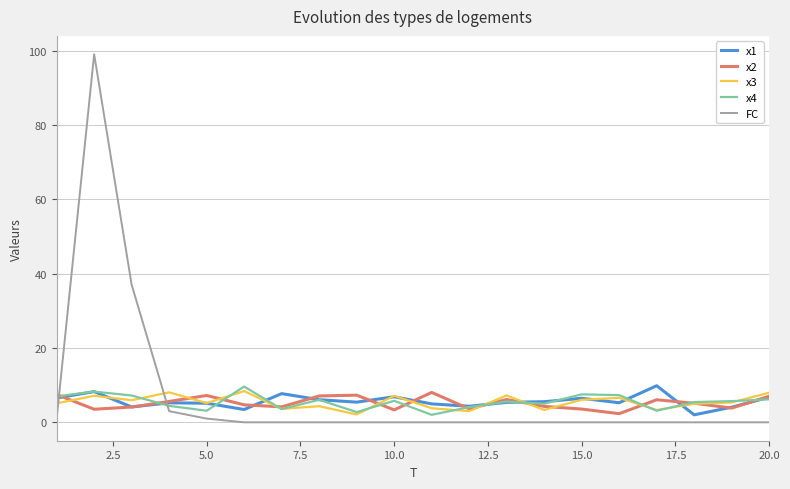

After their last crossing, which series has the higher values: FC or x3?

x3